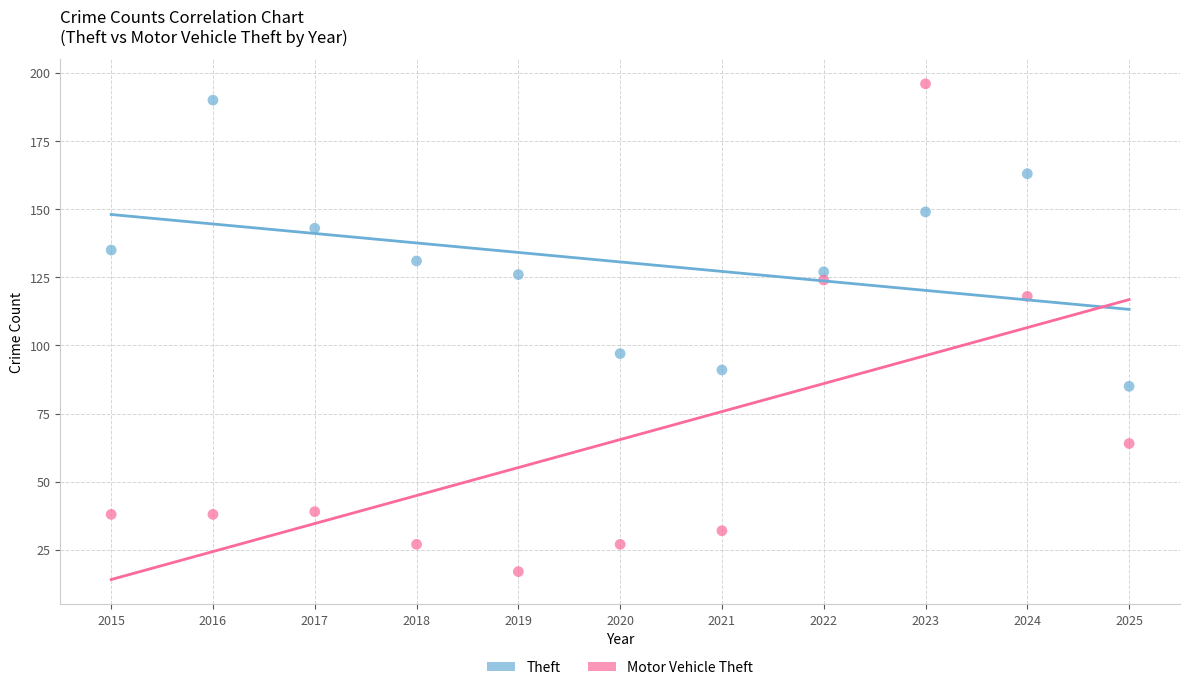

Which series reaches the maximum Y coordinate?

Motor Vehicle Theft